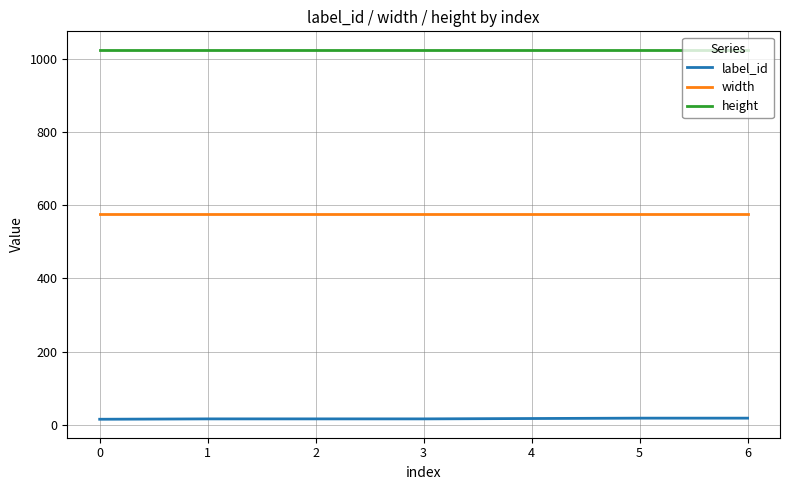

List the series in order of their peak value, highest first.

height, width, label_id